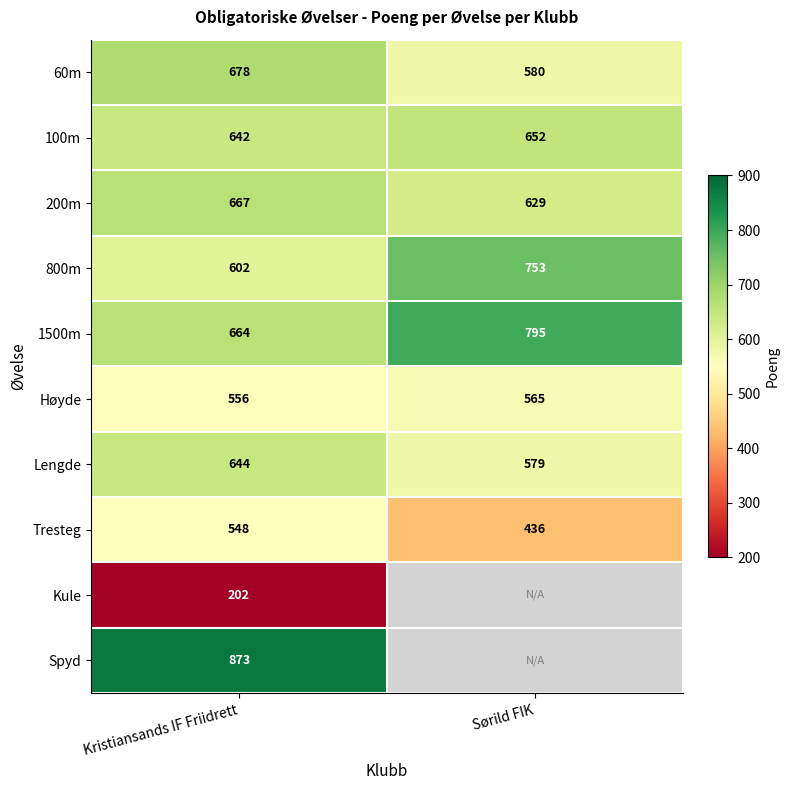

True or false: Høyde has a value of 131 at Kristiansands IF Friidrett.

False